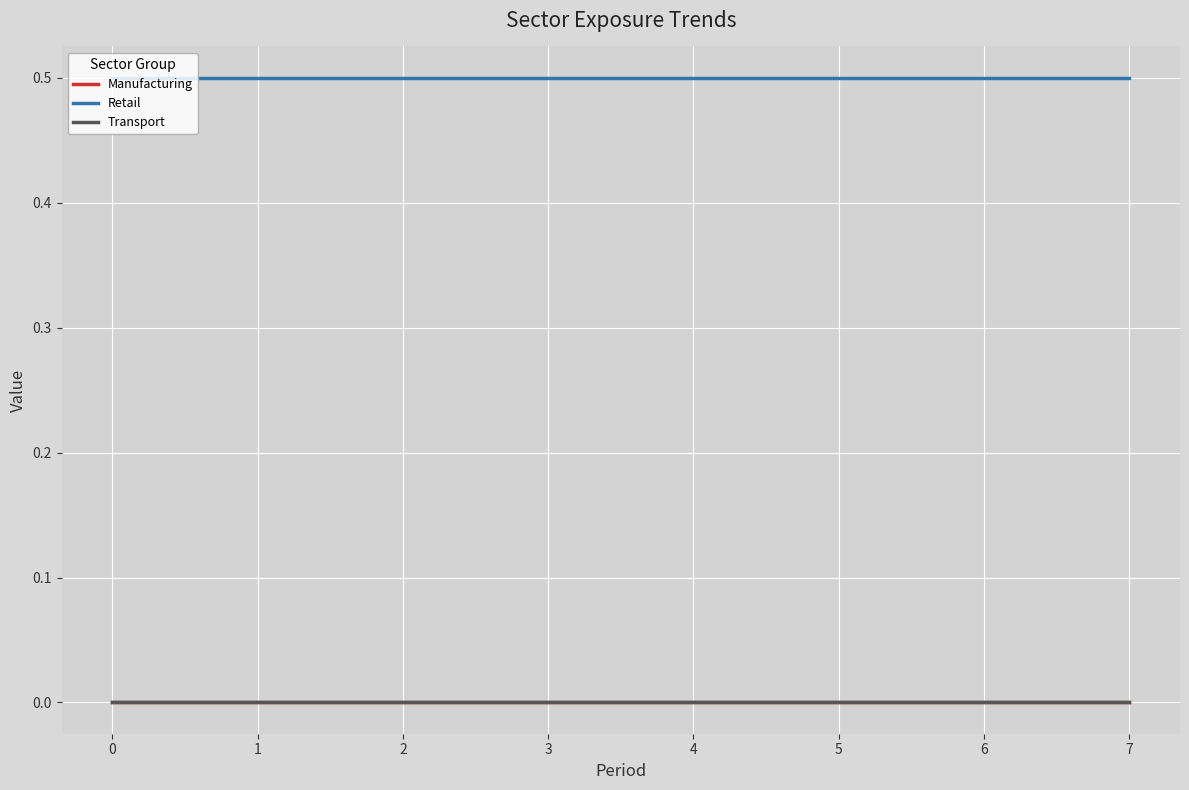

Does the chart display data point markers on the line(s)?

No